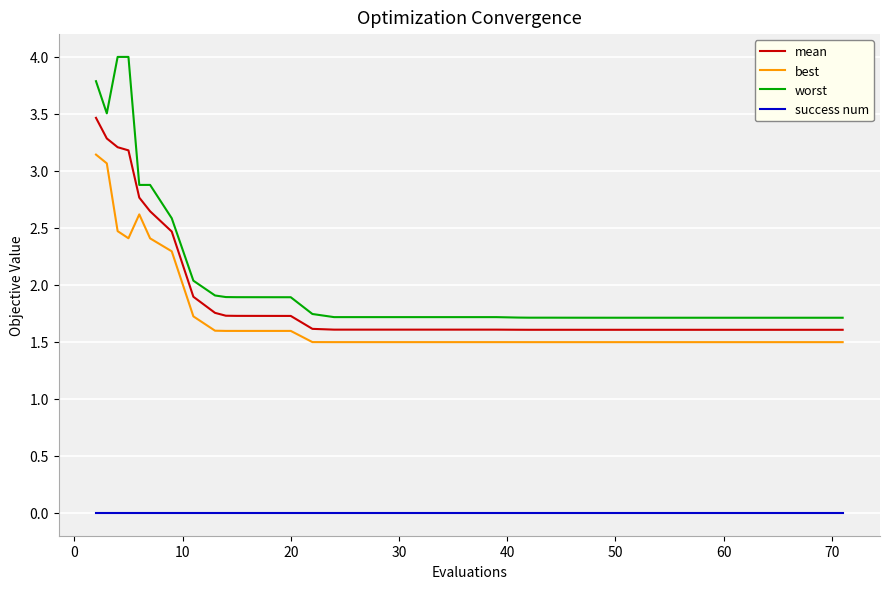

What is the difference between the maximum and second lowest values in the worst series?

2.3